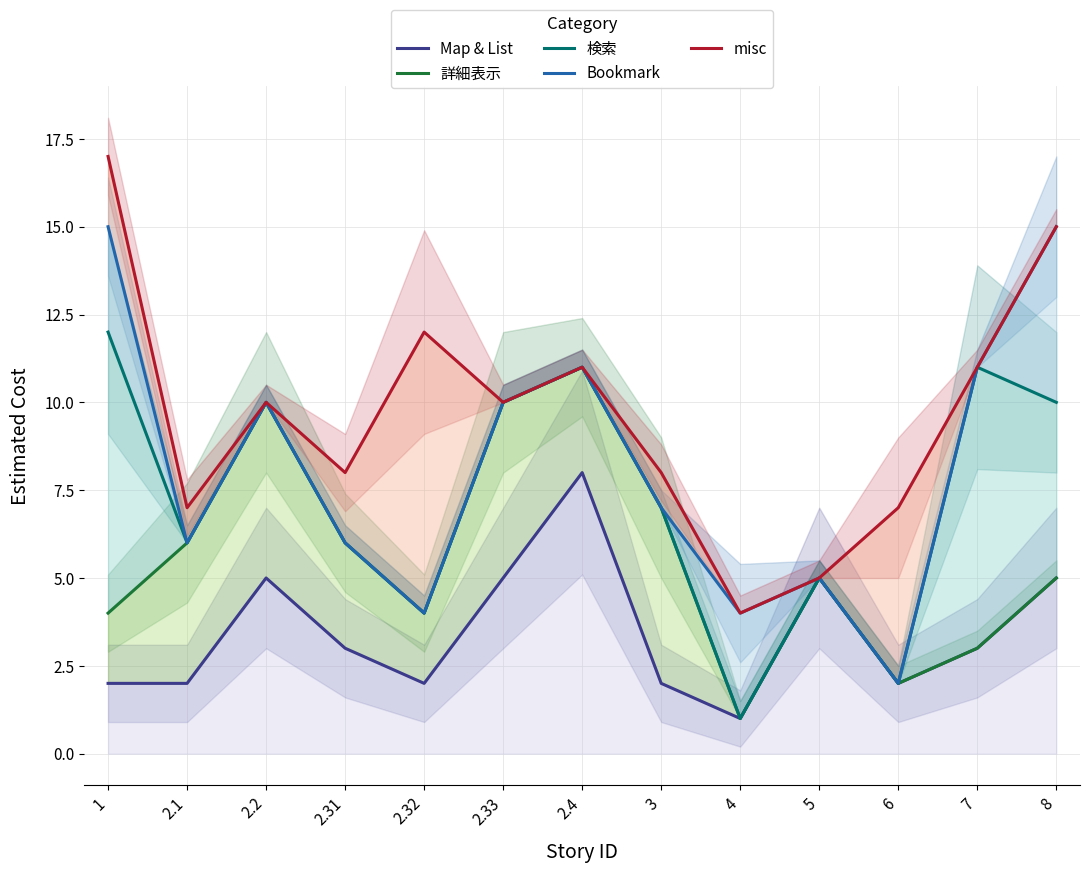

Rank the series by their maximum value, from lowest to highest.

Map & List, 詳細表示, 検索, Bookmark, misc